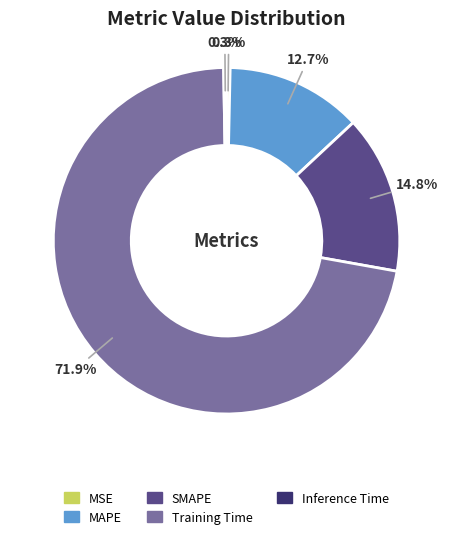

The MAPE slice represents 13% of the pie. True or false?

True